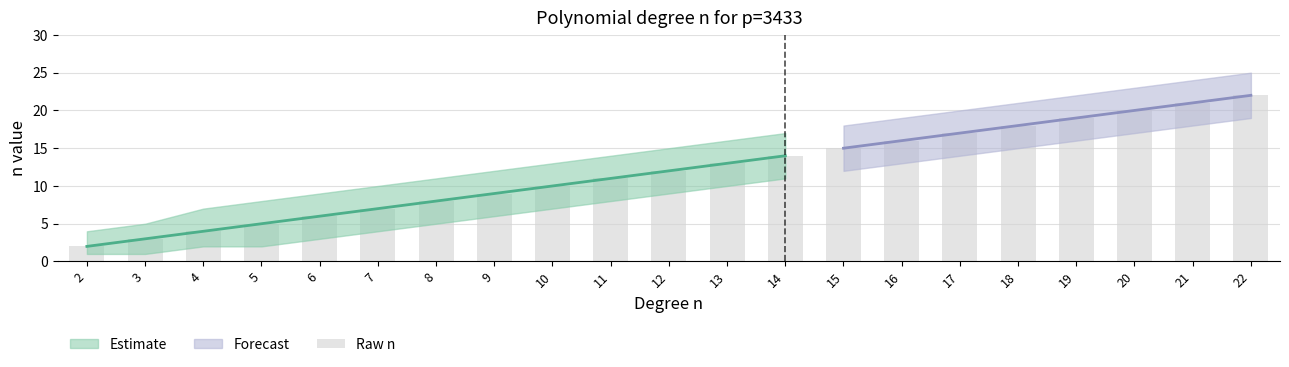

At which label is the value closest to 12?

12